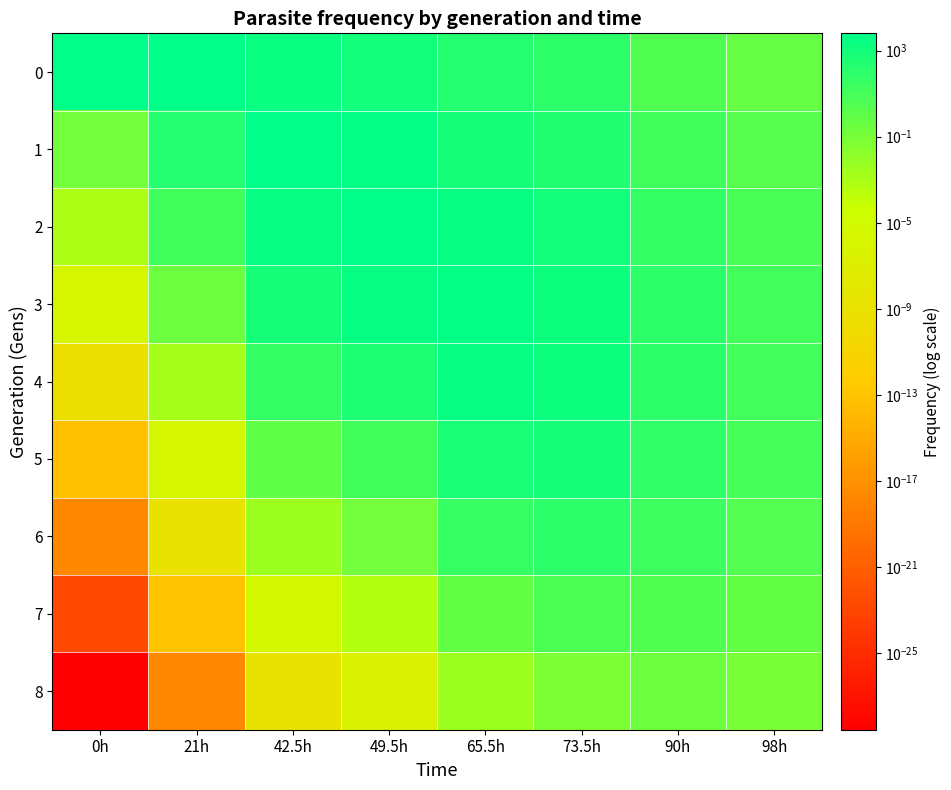

What is the difference between the highest and lowest values at 0h?

6401.2